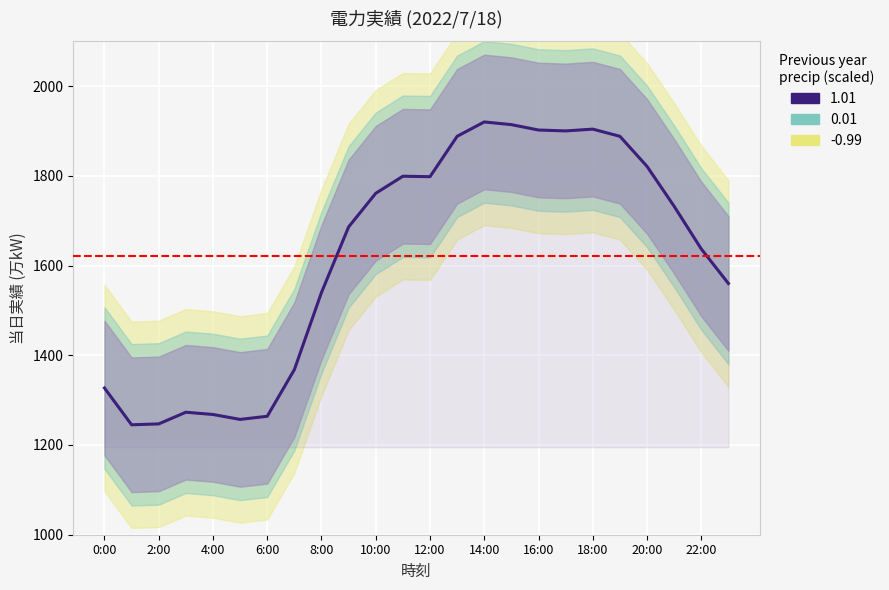

At which label is the value closest to 1582?

23